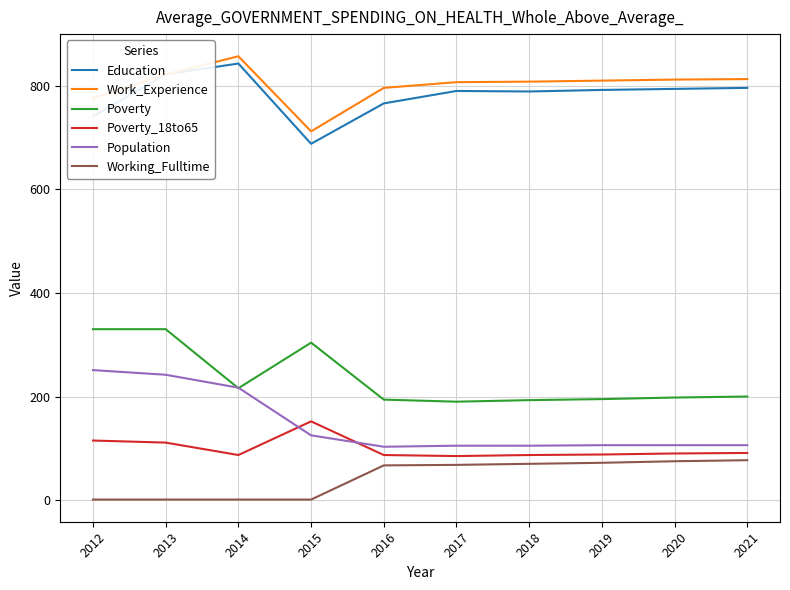

What is the minimum value for Poverty?

190